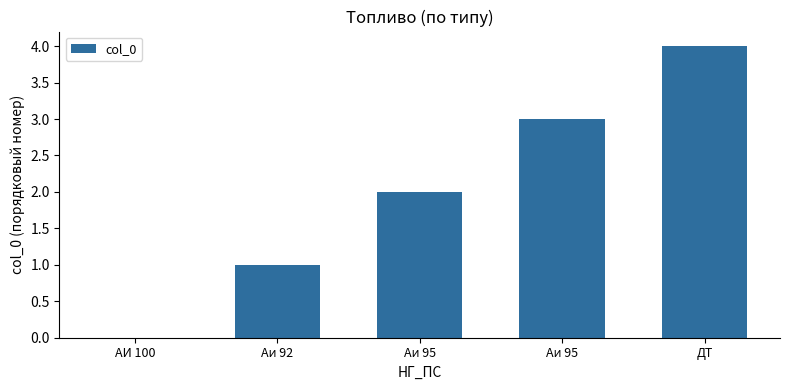

Count the number of categories in the chart.

5